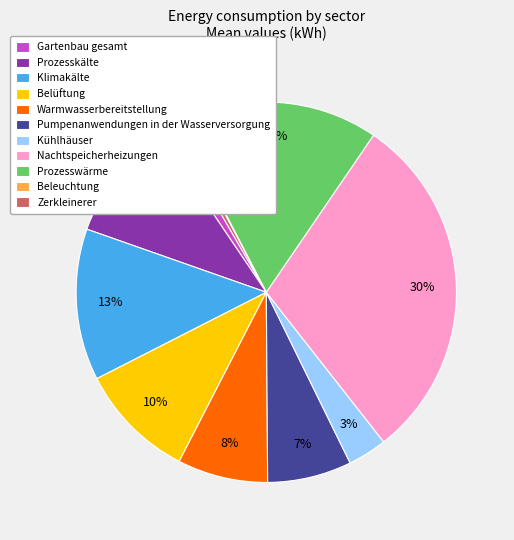

Do Prozesswärme and Gartenbau gesamt together represent more than half of the pie?

No